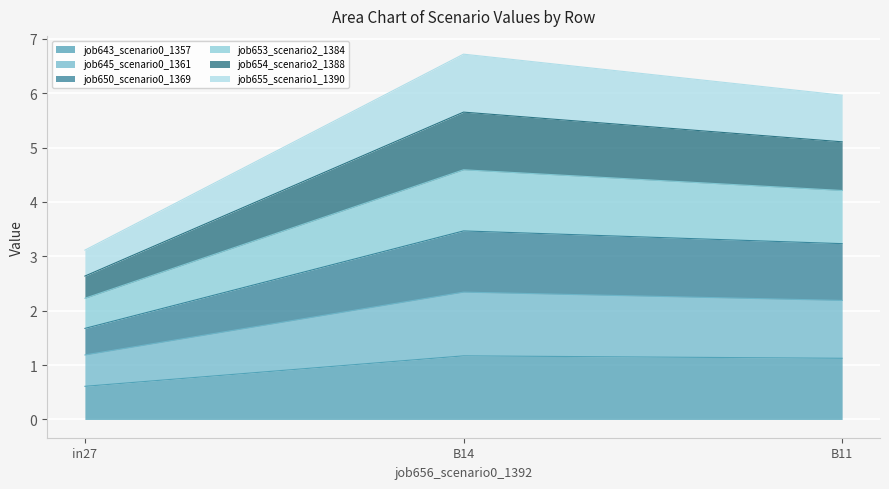

What is the total value across all series at B14?

6.7